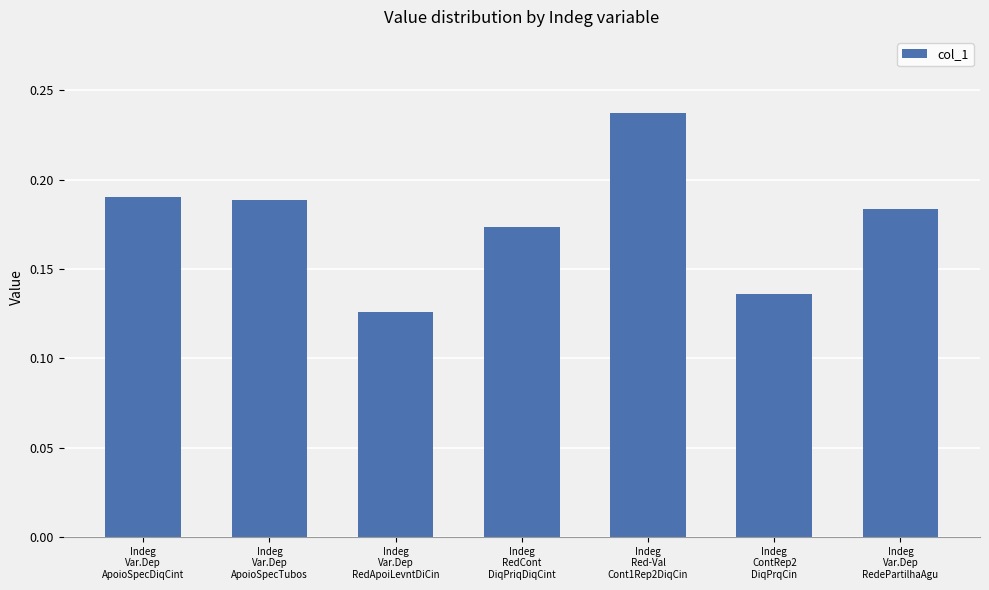

What is the sum of all values?

1.2